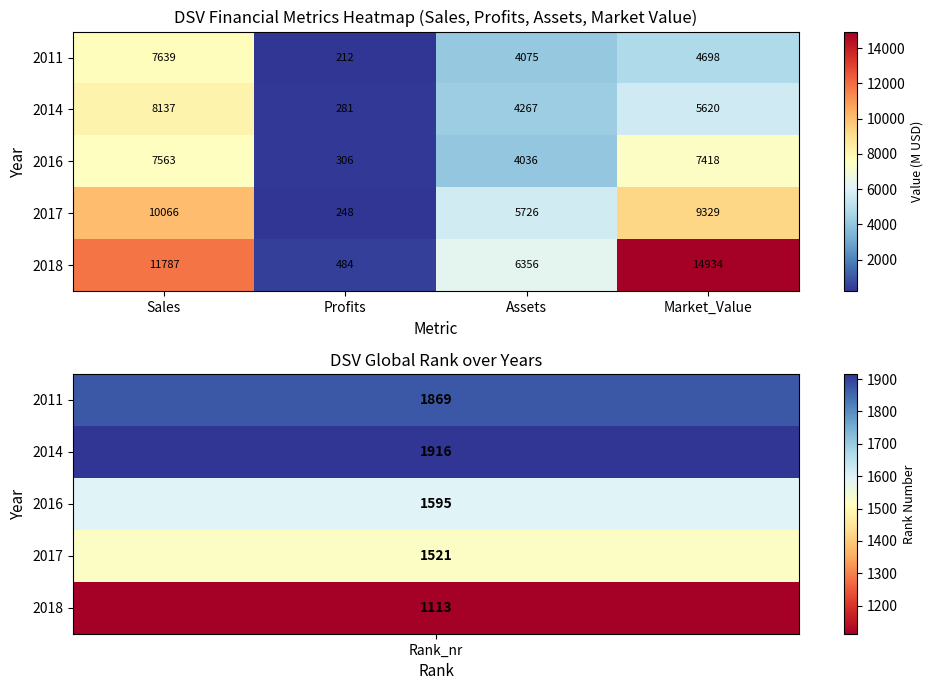

At which category does the chart reach its peak across all series?

Market_Value